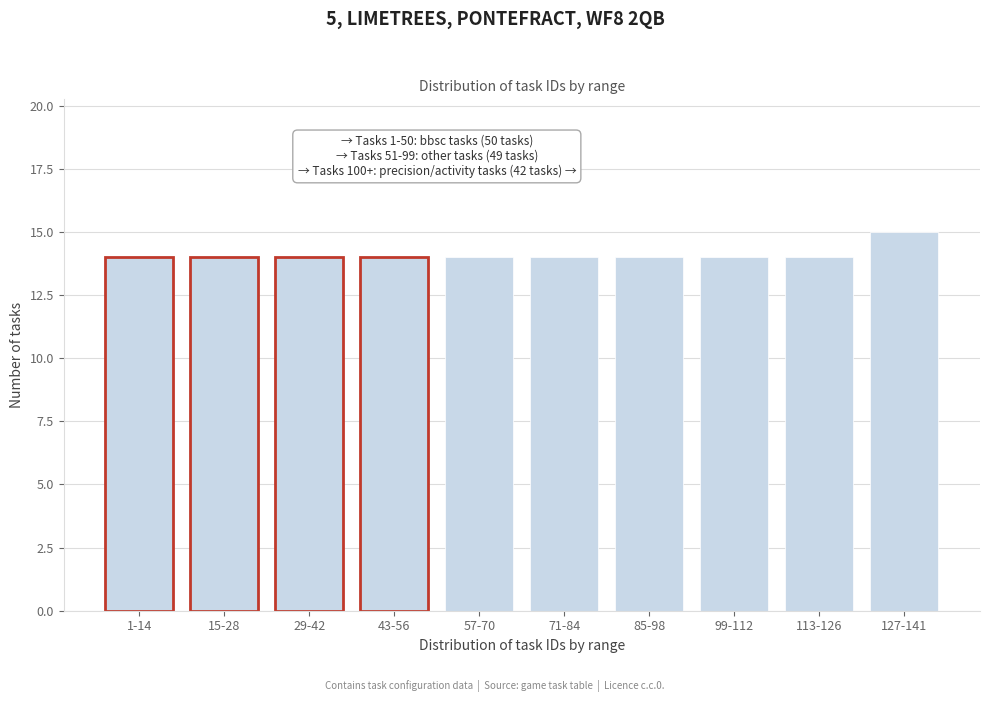

Reading left to right, transcribe all the data shown in this chart.

14	14	14	14	14	14	14	14	14	15